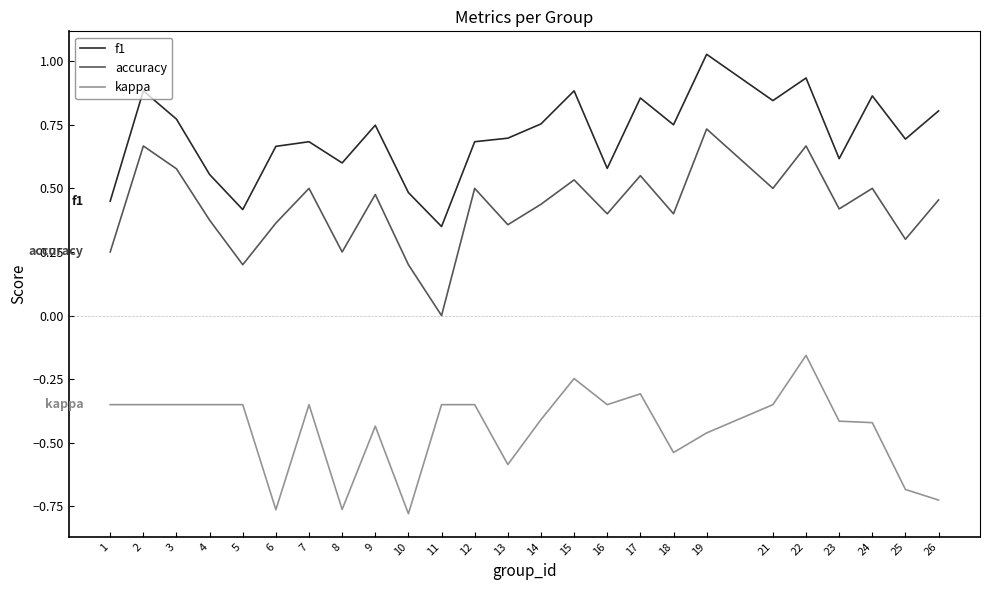

True or false: kappa has a value of -0.9 at 13.

False